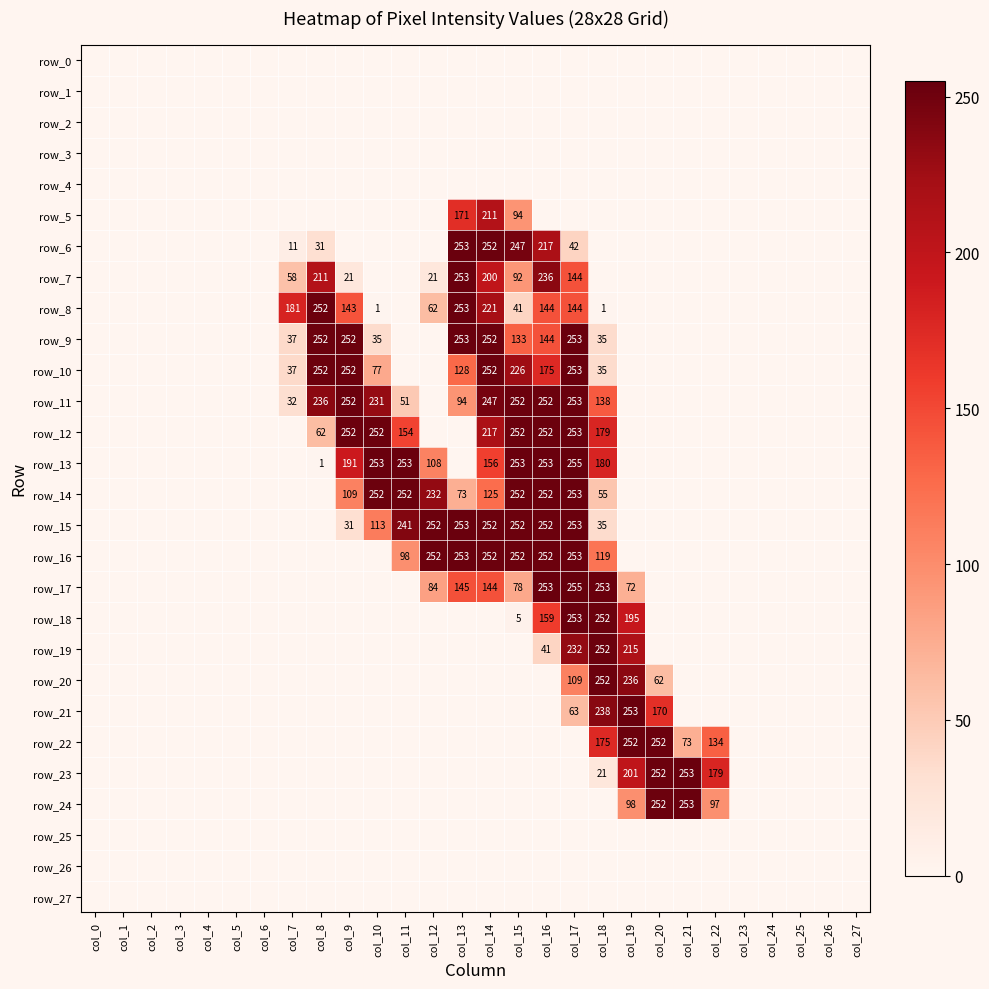

Reading left to right, extract all data points from this chart.

row_0: 0	0	0	0	0	0	0	0	0	0	0	0	0	0	0	0	0	0	0	0	0	0	0	0	0	0	0	0
row_1: 0	0	0	0	0	0	0	0	0	0	0	0	0	0	0	0	0	0	0	0	0	0	0	0	0	0	0	0
row_2: 0	0	0	0	0	0	0	0	0	0	0	0	0	0	0	0	0	0	0	0	0	0	0	0	0	0	0	0
row_3: 0	0	0	0	0	0	0	0	0	0	0	0	0	0	0	0	0	0	0	0	0	0	0	0	0	0	0	0
row_4: 0	0	0	0	0	0	0	0	0	0	0	0	0	0	0	0	0	0	0	0	0	0	0	0	0	0	0	0
row_5: 0	0	0	0	0	0	0	0	0	0	0	0	0	171	211	94	0	0	0	0	0	0	0	0	0	0	0	0
row_6: 0	0	0	0	0	0	0	11	31	0	0	0	0	253	252	247	217	42	0	0	0	0	0	0	0	0	0	0
row_7: 0	0	0	0	0	0	0	58	211	21	0	0	21	253	200	92	236	144	0	0	0	0	0	0	0	0	0	0
row_8: 0	0	0	0	0	0	0	181	252	143	1	0	62	253	221	41	144	144	1	0	0	0	0	0	0	0	0	0
row_9: 0	0	0	0	0	0	0	37	252	252	35	0	0	253	252	133	144	253	35	0	0	0	0	0	0	0	0	0
row_10: 0	0	0	0	0	0	0	37	252	252	77	0	0	128	252	226	175	253	35	0	0	0	0	0	0	0	0	0
row_11: 0	0	0	0	0	0	0	32	236	252	231	51	0	94	247	252	252	253	138	0	0	0	0	0	0	0	0	0
row_12: 0	0	0	0	0	0	0	0	62	252	252	154	0	0	217	252	252	253	179	0	0	0	0	0	0	0	0	0
row_13: 0	0	0	0	0	0	0	0	1	191	253	253	108	0	156	253	253	255	180	0	0	0	0	0	0	0	0	0
row_14: 0	0	0	0	0	0	0	0	0	109	252	252	232	73	125	252	252	253	55	0	0	0	0	0	0	0	0	0
row_15: 0	0	0	0	0	0	0	0	0	31	113	241	252	253	252	252	252	253	35	0	0	0	0	0	0	0	0	0
row_16: 0	0	0	0	0	0	0	0	0	0	0	98	252	253	252	252	252	253	119	0	0	0	0	0	0	0	0	0
row_17: 0	0	0	0	0	0	0	0	0	0	0	0	84	145	144	78	253	255	253	72	0	0	0	0	0	0	0	0
row_18: 0	0	0	0	0	0	0	0	0	0	0	0	0	0	0	5	159	253	252	195	0	0	0	0	0	0	0	0
row_19: 0	0	0	0	0	0	0	0	0	0	0	0	0	0	0	0	41	232	252	215	0	0	0	0	0	0	0	0
row_20: 0	0	0	0	0	0	0	0	0	0	0	0	0	0	0	0	0	109	252	236	62	0	0	0	0	0	0	0
row_21: 0	0	0	0	0	0	0	0	0	0	0	0	0	0	0	0	0	63	238	253	170	0	0	0	0	0	0	0
row_22: 0	0	0	0	0	0	0	0	0	0	0	0	0	0	0	0	0	0	175	252	252	73	134	0	0	0	0	0
row_23: 0	0	0	0	0	0	0	0	0	0	0	0	0	0	0	0	0	0	21	201	252	253	179	0	0	0	0	0
row_24: 0	0	0	0	0	0	0	0	0	0	0	0	0	0	0	0	0	0	0	98	252	253	97	0	0	0	0	0
row_25: 0	0	0	0	0	0	0	0	0	0	0	0	0	0	0	0	0	0	0	0	0	0	0	0	0	0	0	0
row_26: 0	0	0	0	0	0	0	0	0	0	0	0	0	0	0	0	0	0	0	0	0	0	0	0	0	0	0	0
row_27: 0	0	0	0	0	0	0	0	0	0	0	0	0	0	0	0	0	0	0	0	0	0	0	0	0	0	0	0